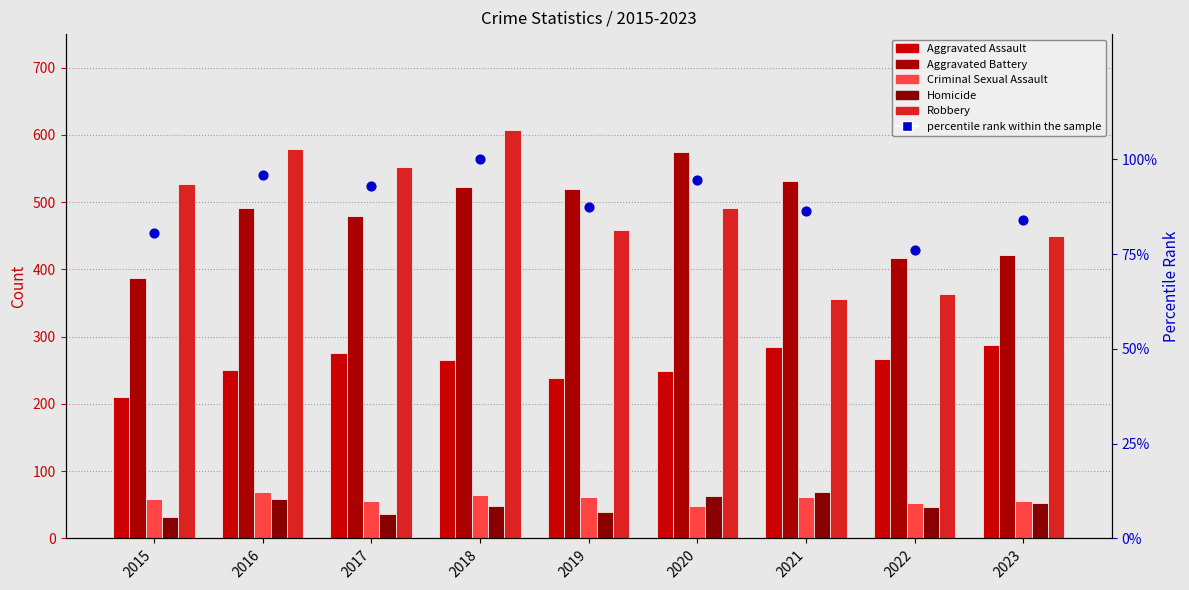

Which series has the largest total across all categories?

Robbery